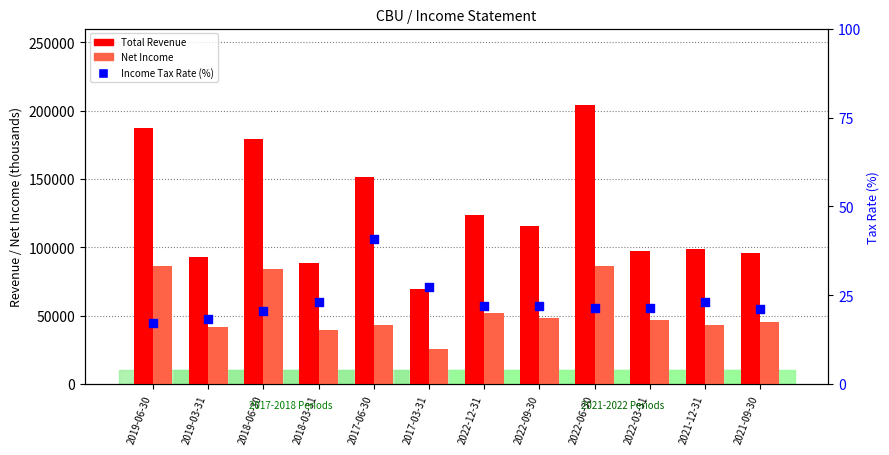

What are all the series names shown in the legend?

Total Revenue, Net Income, Income Tax Rate (%)